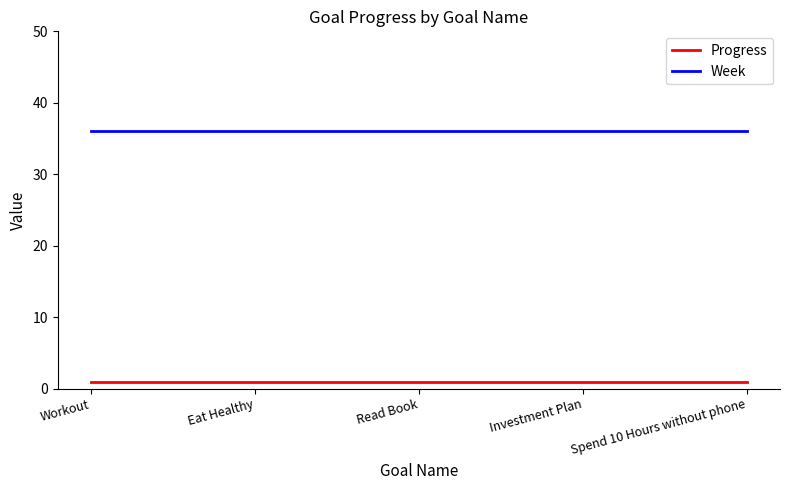

Is the value of Week at Spend 10 Hours without phone greater than the value of Progress at Spend 10 Hours without phone?

Yes